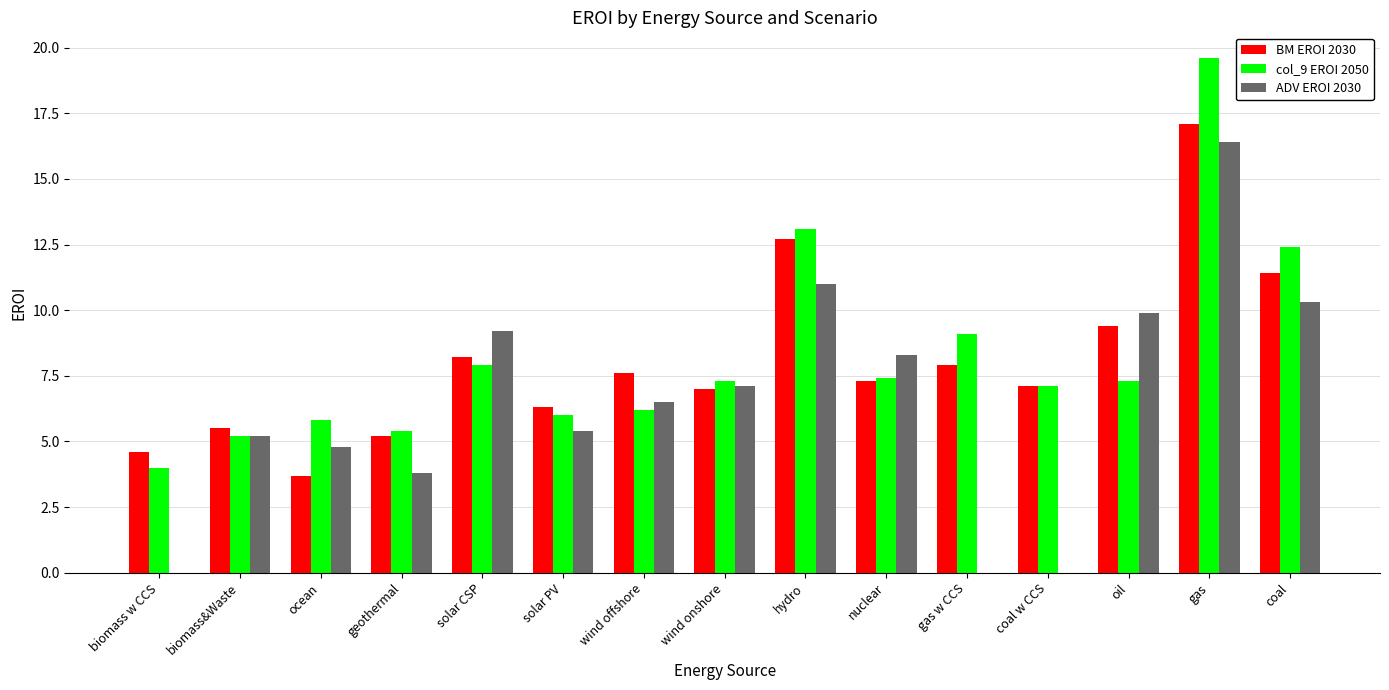

Read the col_9 EROI 2050 value at coal.

12.4